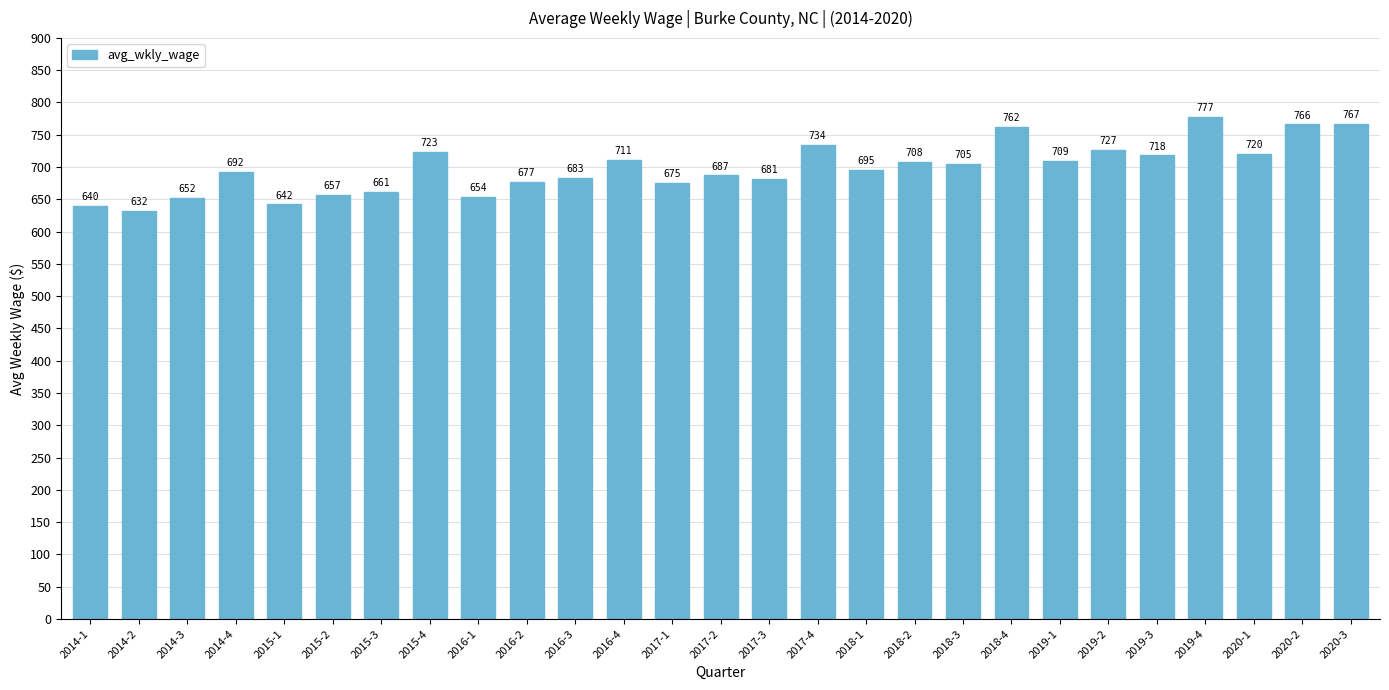

True or false: the data shows 1385 at 2019-4.

False